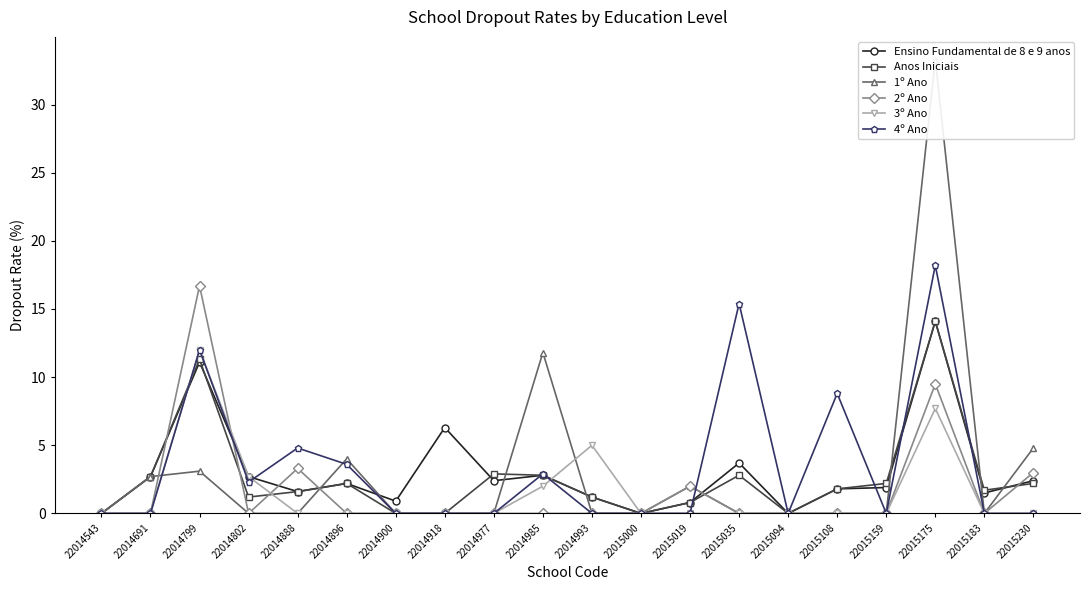

Reading right to left, what are all the values shown in this chart?

Ensino Fundamental de 8 e 9 anos: 2.4	1.5	14.1	1.9	1.8	0.0	3.7	0.8	0.0	1.2	2.8	2.4	6.3	0.9	2.2	1.6	2.7	11.1	2.7	0.0
Anos Iniciais: 2.2	1.7	14.1	2.2	1.8	0.0	2.8	0.8	0.0	1.2	2.8	2.9	0.0	0.0	2.2	1.6	1.2	11.3	2.7	0.0
1º Ano: 4.8	0.0	33.3	0.0	0.0	0.0	0.0	2.0	0.0	0.0	11.8	0.0	0.0	0.0	4.0	0.0	0.0	3.1	2.7	0.0
2º Ano: 3.0	0.0	9.5	0.0	0.0	0.0	0.0	2.0	0.0	0.0	0.0	0.0	0.0	0.0	0.0	3.3	0.0	16.7	0.0	0.0
3º Ano: 0.0	0.0	7.7	0.0	0.0	0.0	0.0	0.0	0.0	5.0	2.0	0.0	0.0	0.0	0.0	0.0	2.7	12.0	0.0	0.0
4º Ano: 0.0	0.0	18.2	0.0	8.8	0.0	15.4	0.0	0.0	0.0	2.9	0.0	0.0	0.0	3.6	4.8	2.3	12.0	0.0	0.0